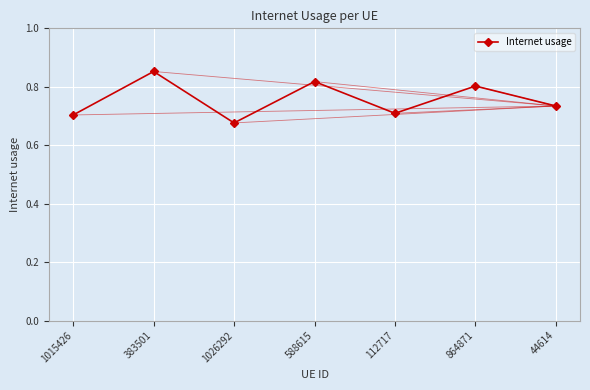

Where is the data nearest to the value 0?

1026292